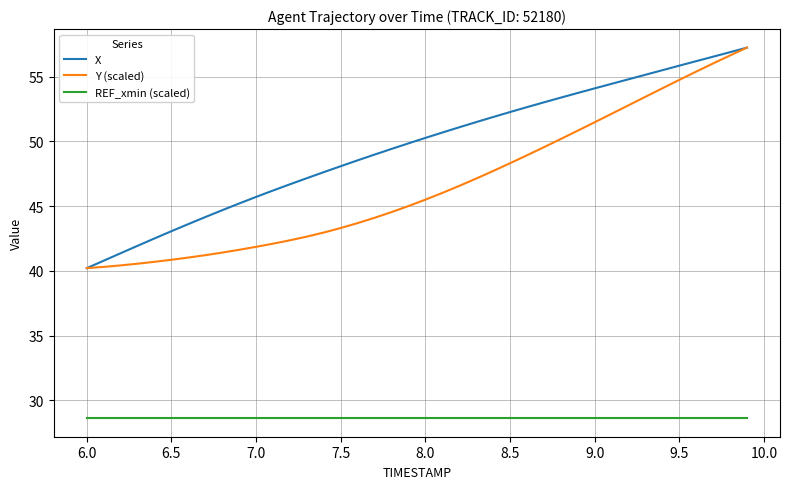

True or false: Y (scaled) and REF_xmin (scaled) cross at least once.

False